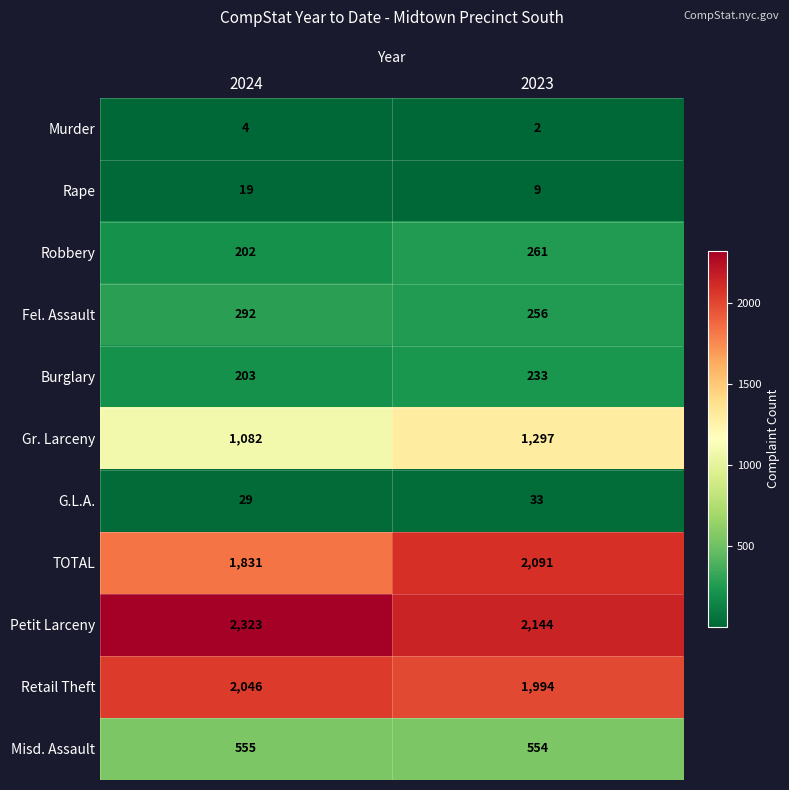

What is the total value across all series at 2024?

8586